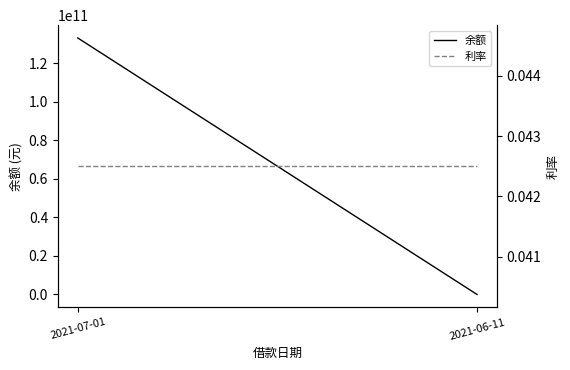

What is the sum of the 余额 values at 2021-07-01 and 2021-06-11?

133003600000.0